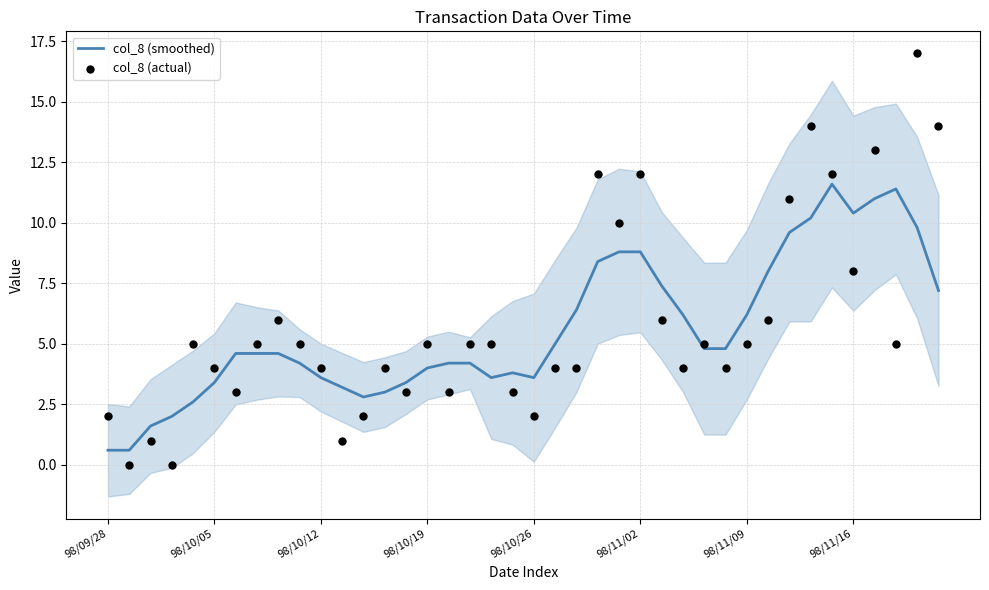

Which series has the largest total across all categories?

col_8 (actual)